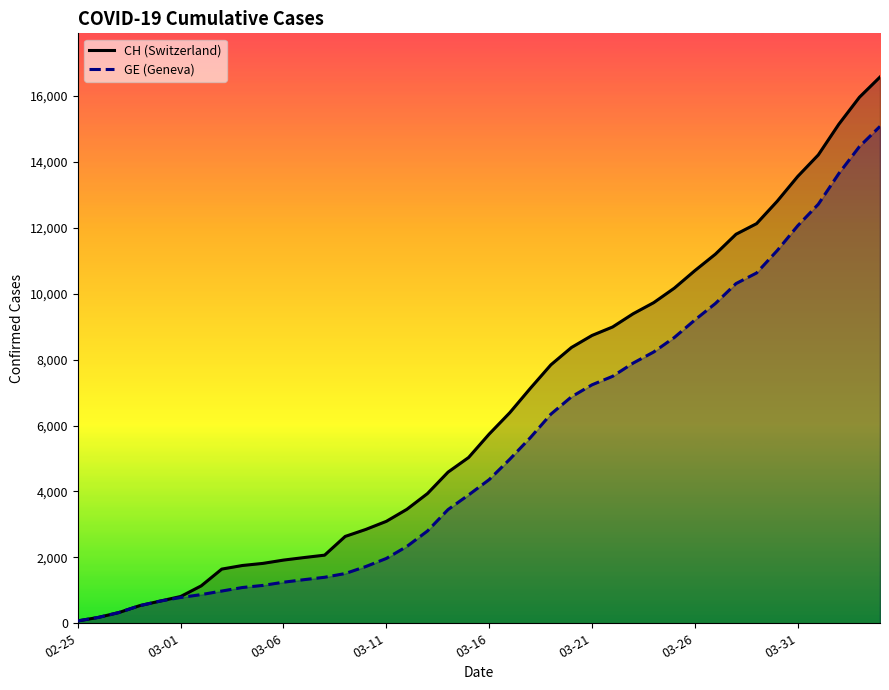

List the series in order of their overall mean, lowest first.

GE (Geneva), CH (Switzerland)